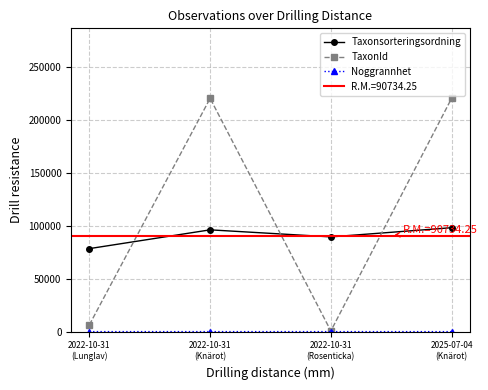

True or false: Noggrannhet and Taxonsorteringsordning cross at least once.

False